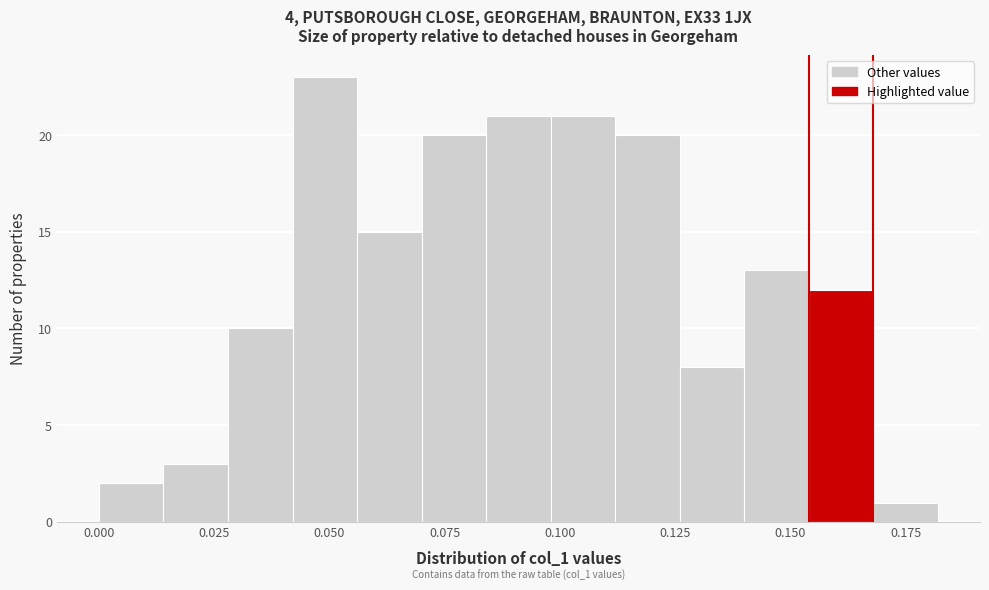

Read against the x-axis, roughly where is the centre of the tallest bar?

0.050